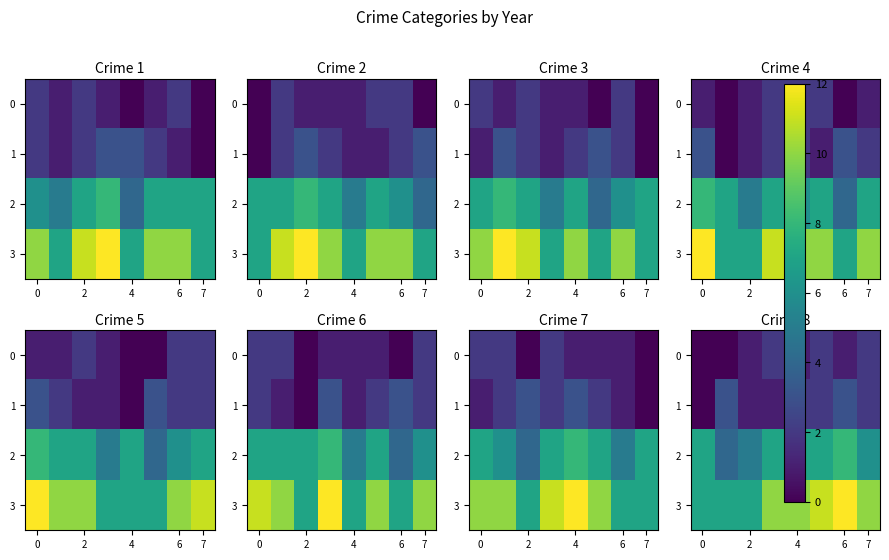

What is the total value across all series at 6?

20